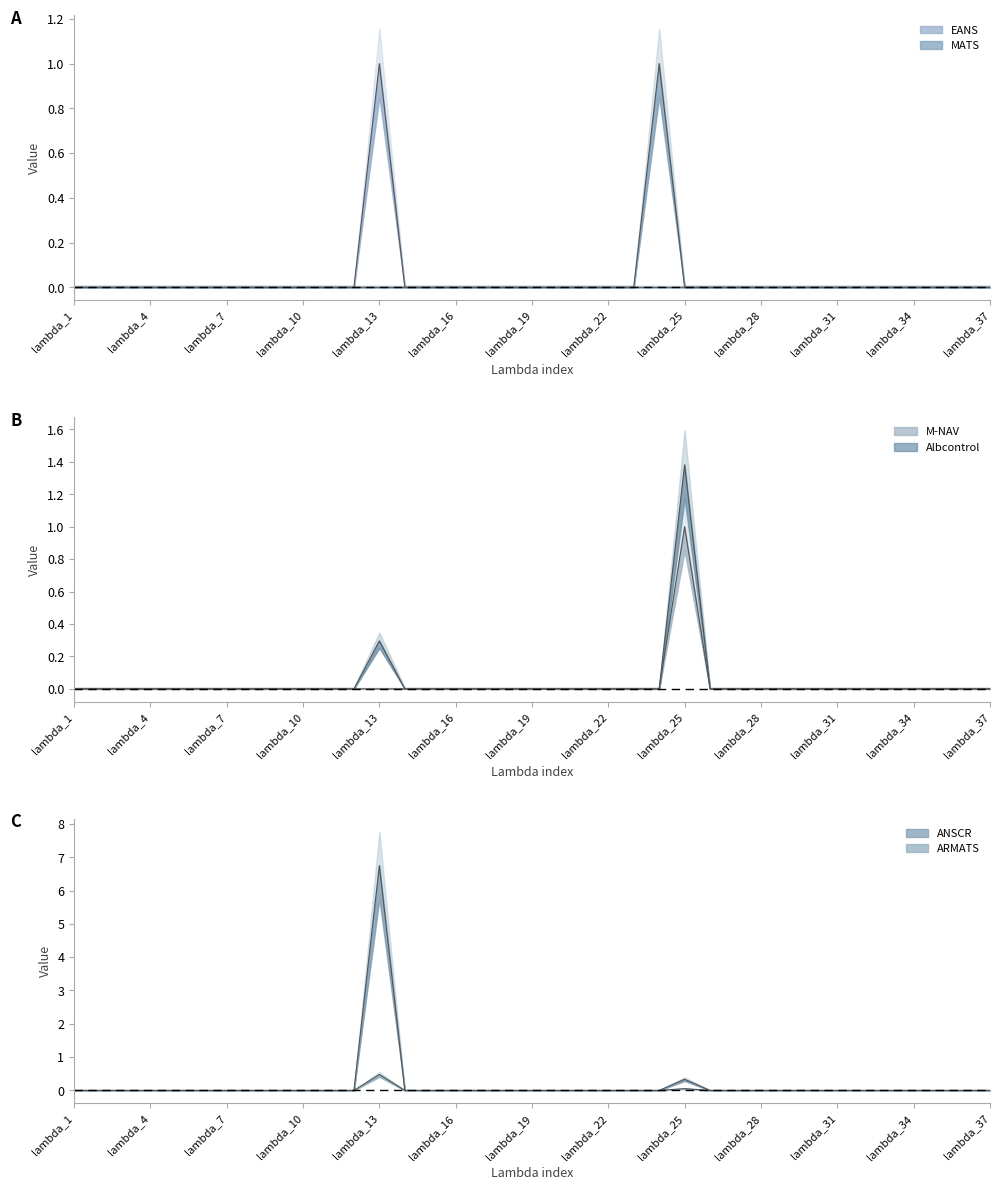

At which label does ARMATS reach its peak?

lambda_13